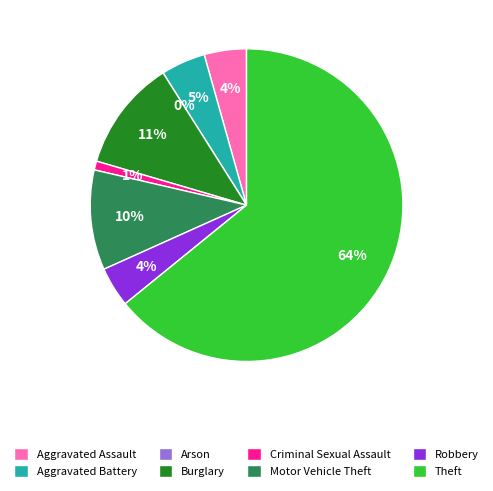

Which has a higher value, Aggravated Battery or Arson?

Aggravated Battery